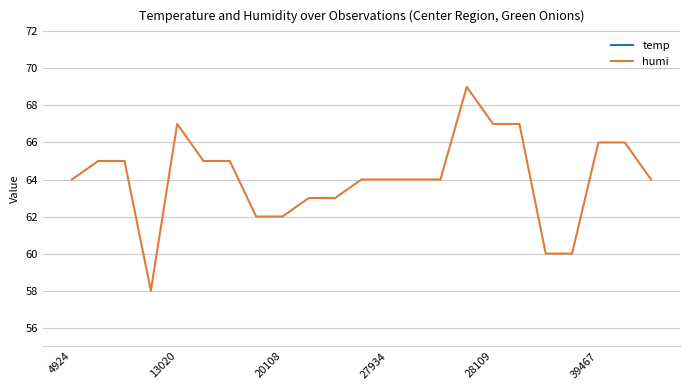

True or false: humi and temp cross at least once.

False